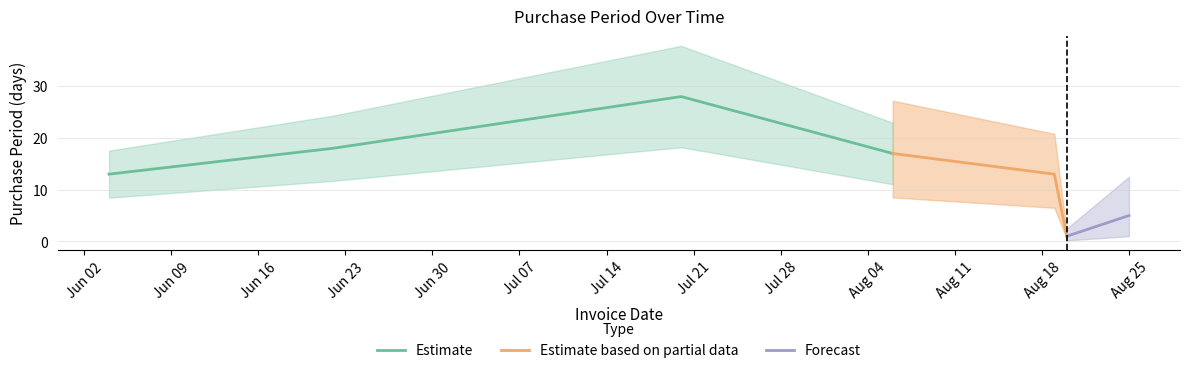

Rank the categories by value from highest to lowest.

2015-07-20, 2015-06-22, 2015-08-06, 2015-06-04, 2015-08-19, 2015-08-25, 2015-08-20